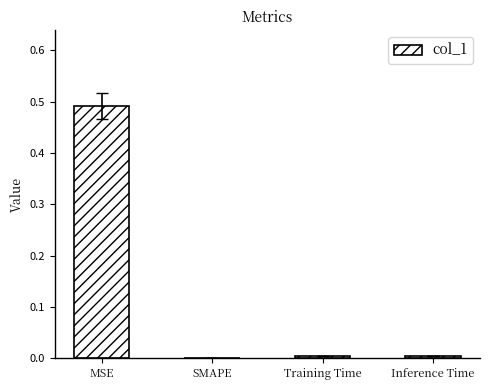

Which category has the highest value across all series?

MSE